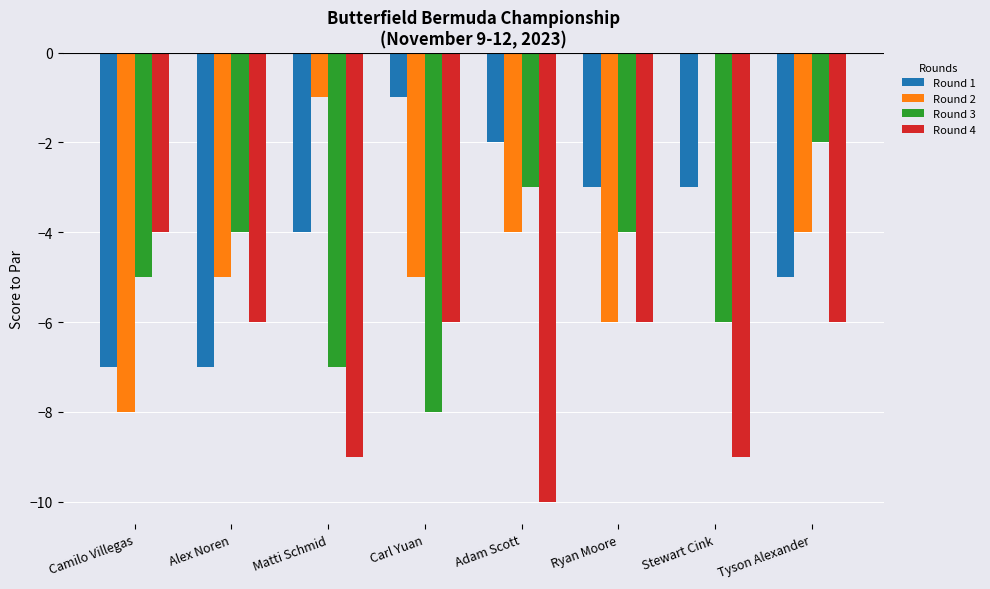

How many Round 2 values are between -5 and -1?

5